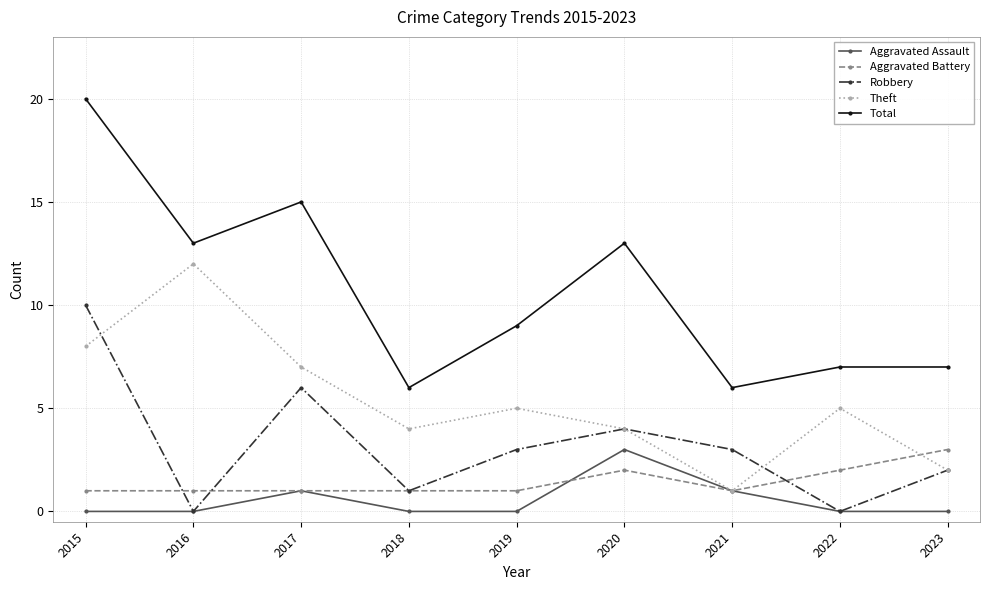

Reading left to right, extract all data points from this chart.

Aggravated Assault: 2015=0	2016=0	2017=1	2018=0	2019=0	2020=3	2021=1	2022=0	2023=0
Aggravated Battery: 2015=1	2016=1	2017=1	2018=1	2019=1	2020=2	2021=1	2022=2	2023=3
Robbery: 2015=10	2016=0	2017=6	2018=1	2019=3	2020=4	2021=3	2022=0	2023=2
Theft: 2015=8	2016=12	2017=7	2018=4	2019=5	2020=4	2021=1	2022=5	2023=2
Total: 2015=20	2016=13	2017=15	2018=6	2019=9	2020=13	2021=6	2022=7	2023=7